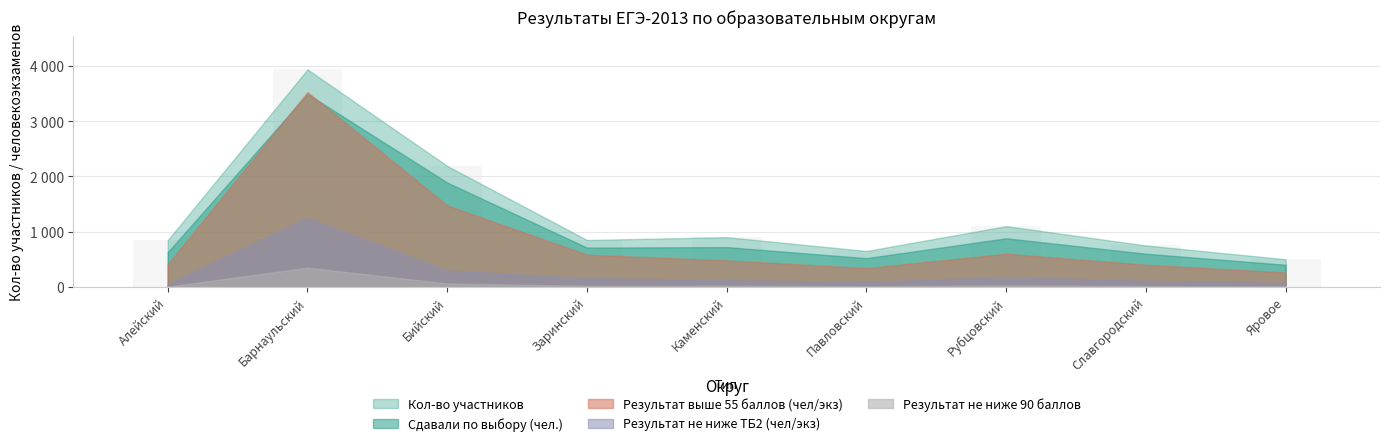

What position from the left is Славгородский?

8